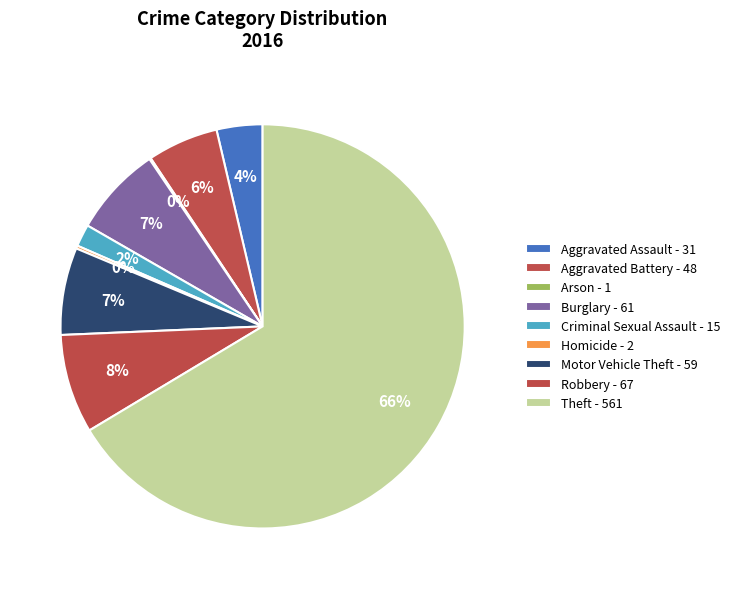

To the nearest percent, what is the difference between the largest and smallest slice percentages?

66%